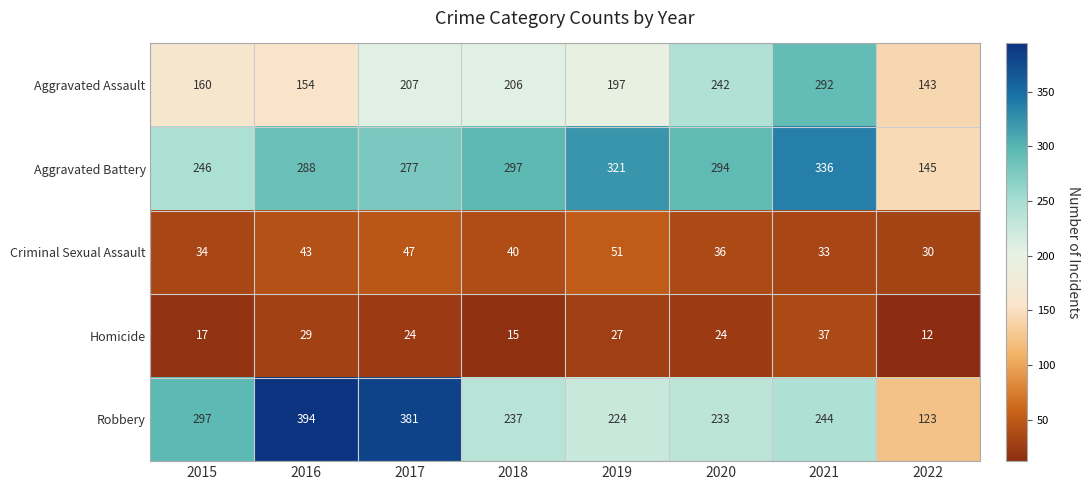

What is the sum of all Criminal Sexual Assault values?

314